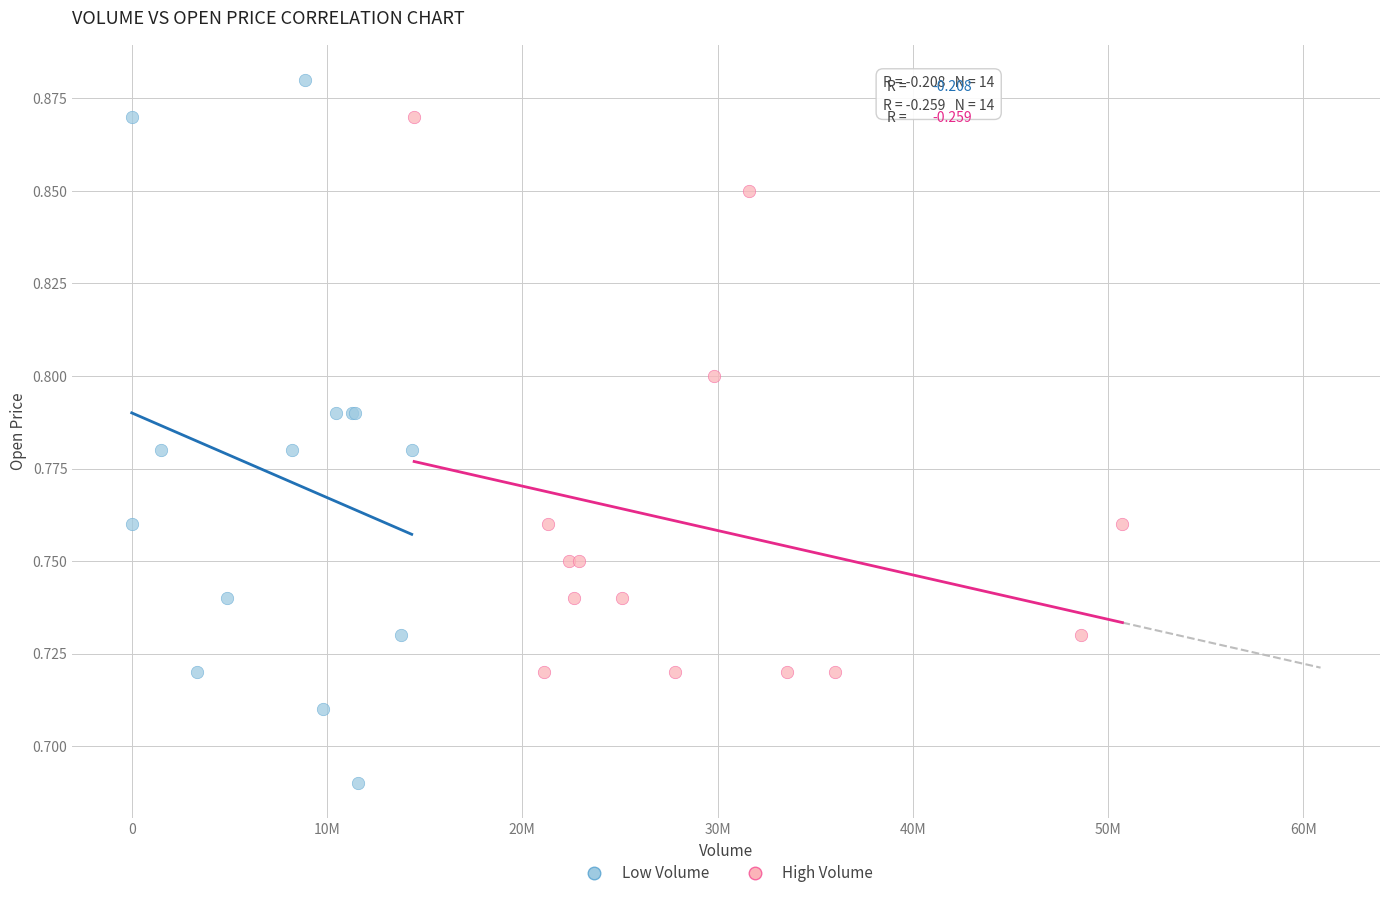

Which series reaches the maximum Y coordinate?

Low Volume